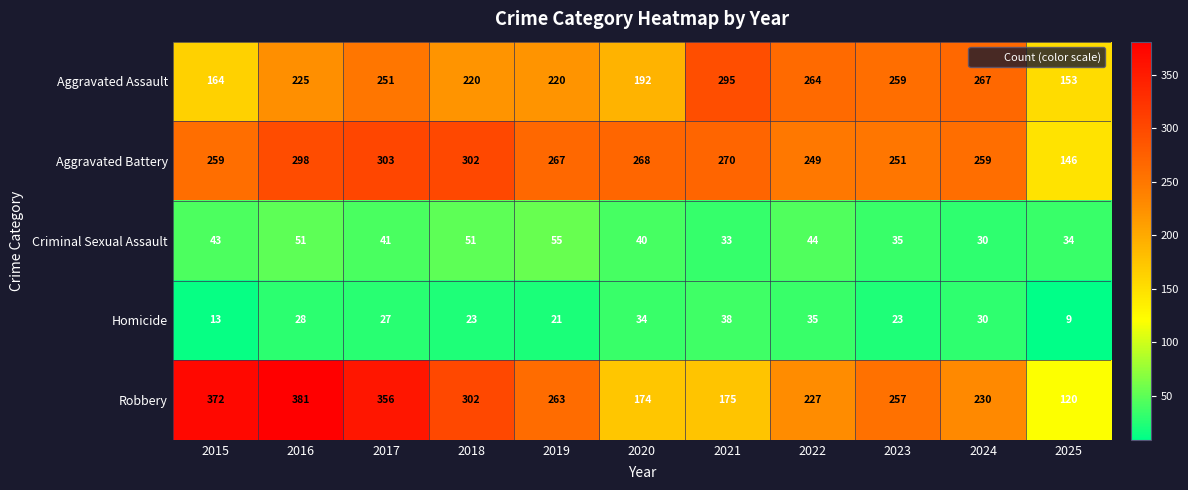

Which category has the highest value across all series?

2016